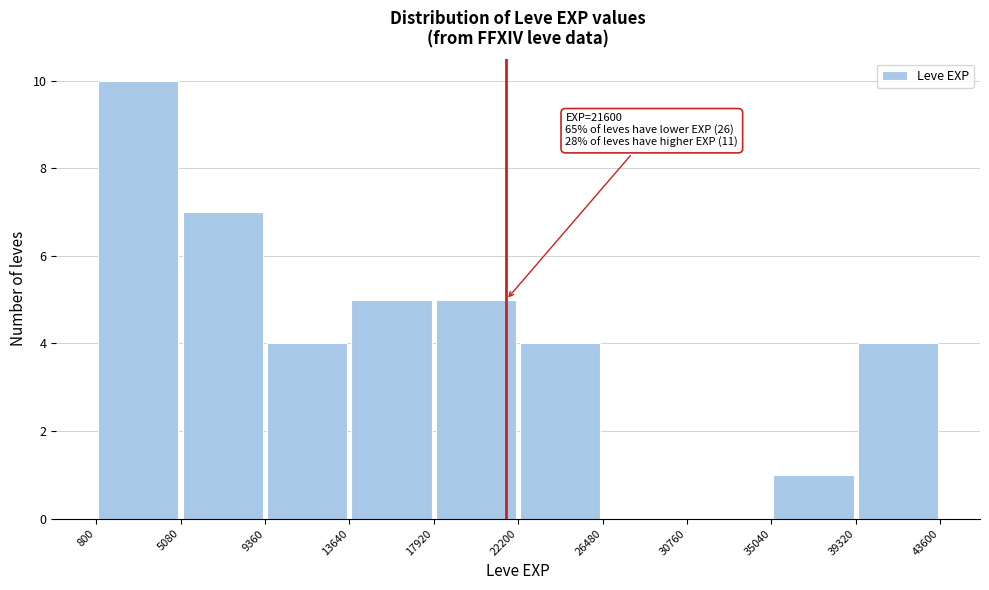

Which range on the x-axis has the tallest bar?

800 to 5080